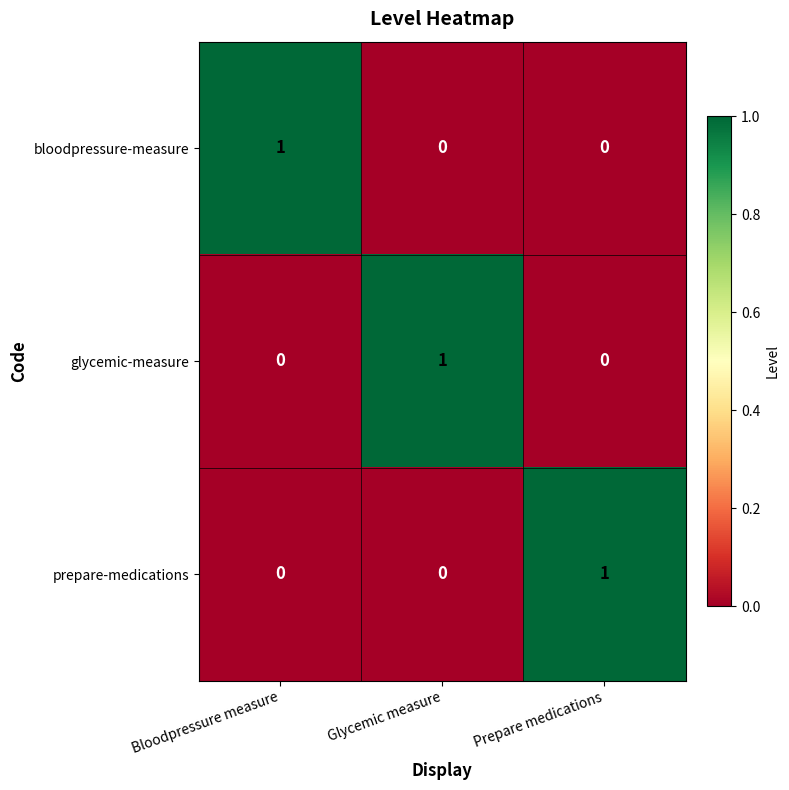

At which label does bloodpressure-measure reach its peak?

Bloodpressure measure